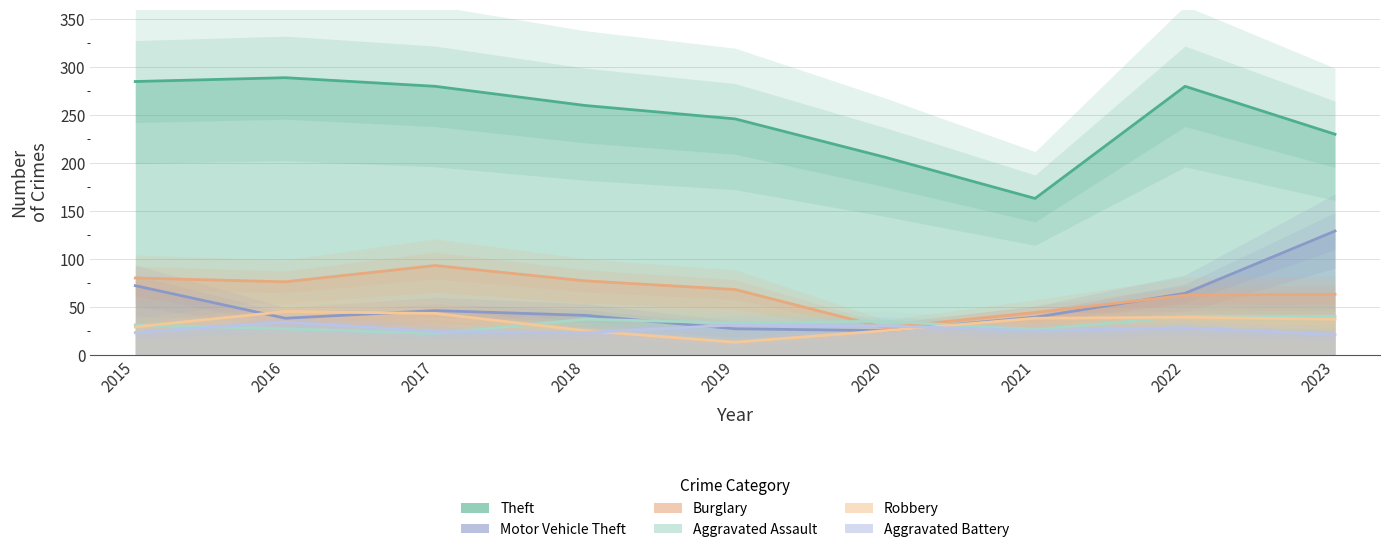

How many lines are shown in the chart?

6